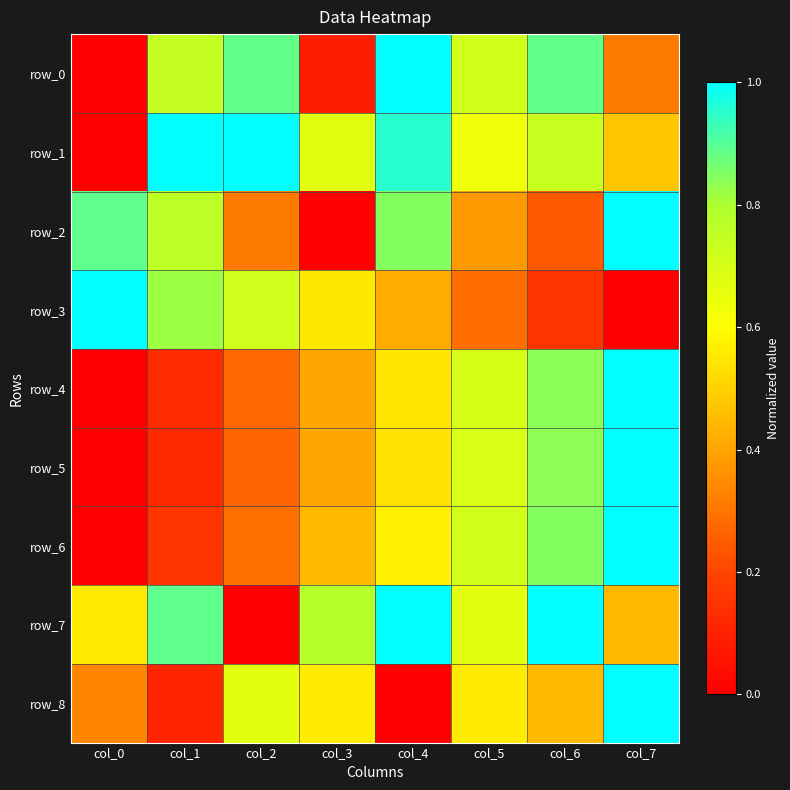

Between col_4 and col_6, which is larger?

col_4